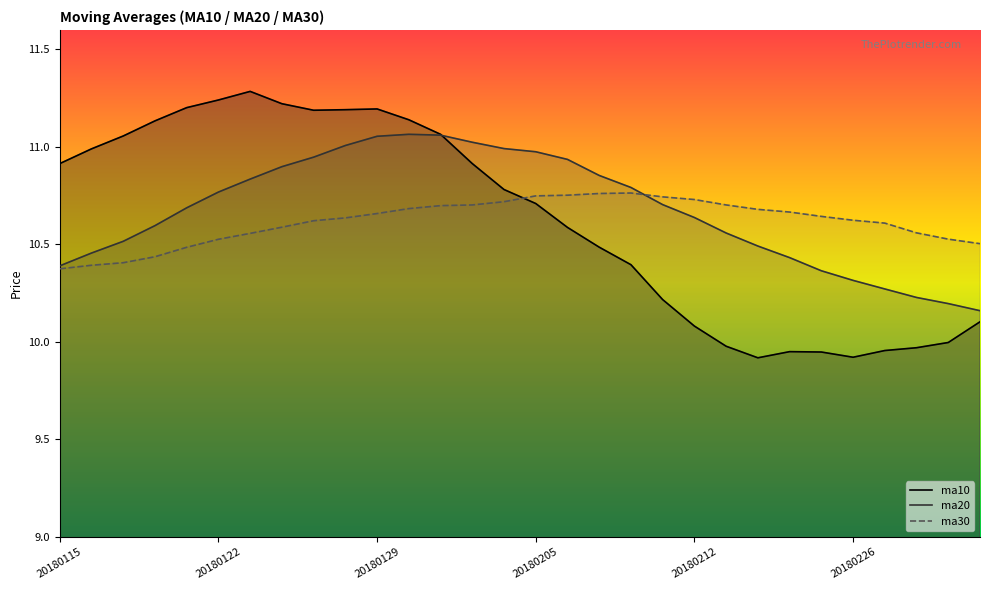

What are all the series names shown in the legend?

ma10, ma20, ma30